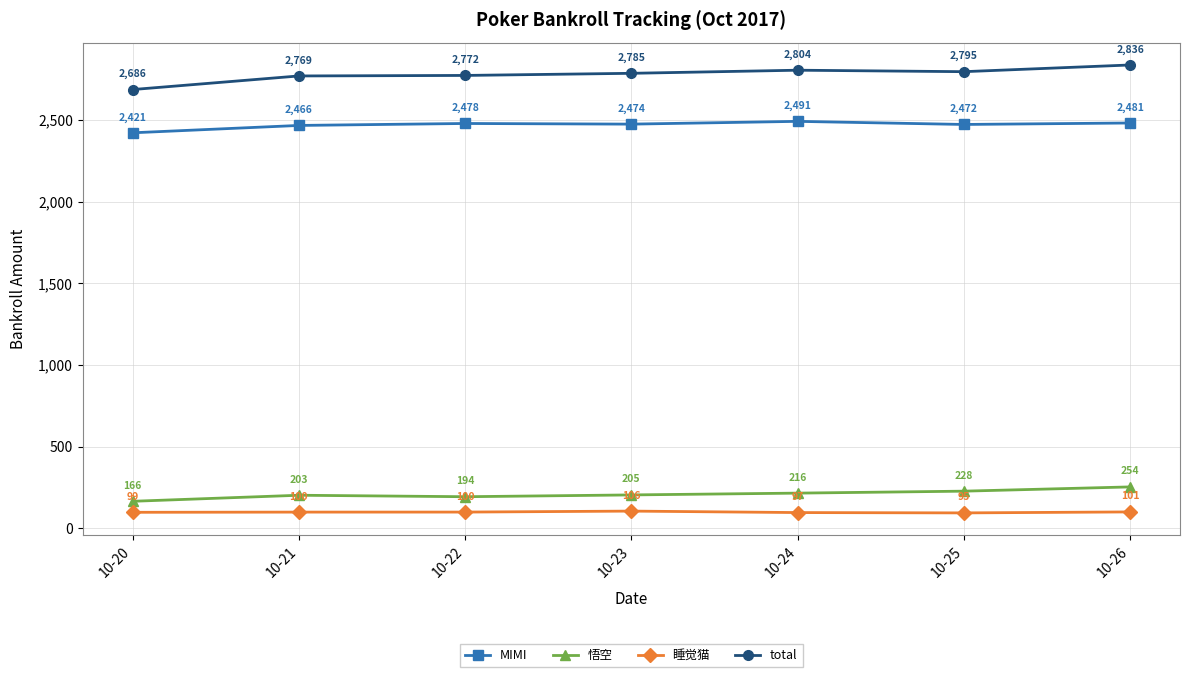

True or false: MIMI has a value of 2472.0 at 10-25.

True